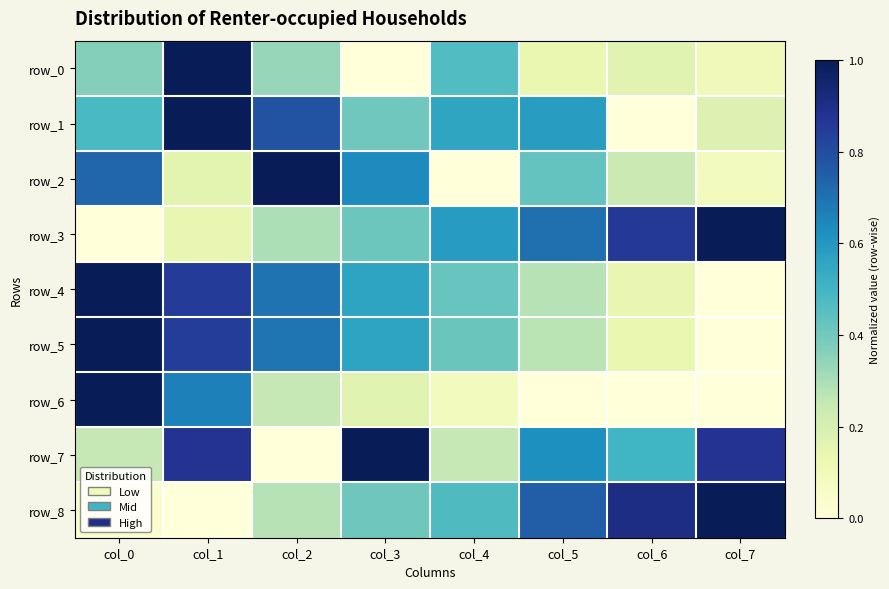

Read the row_1 value at col_2.

0.8